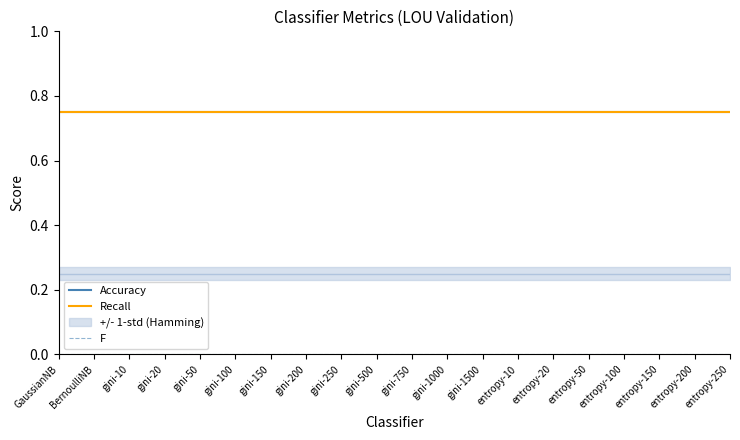

The value of F at entropy-100 is 0.0. True or false?

True